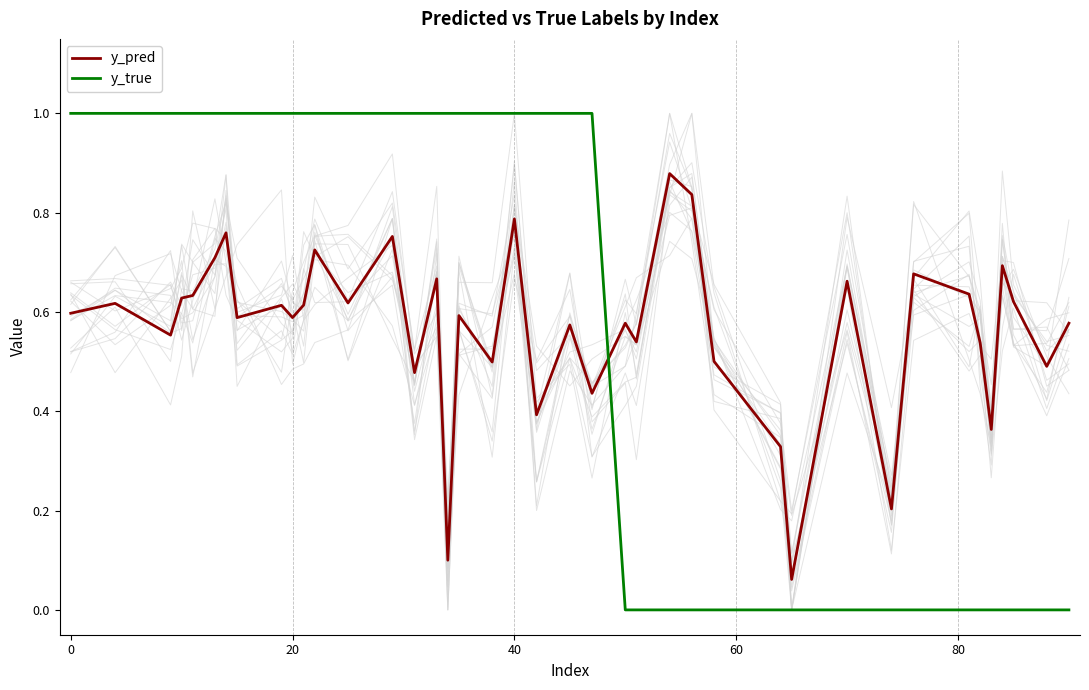

What is the maximum value for y_true?

1.0